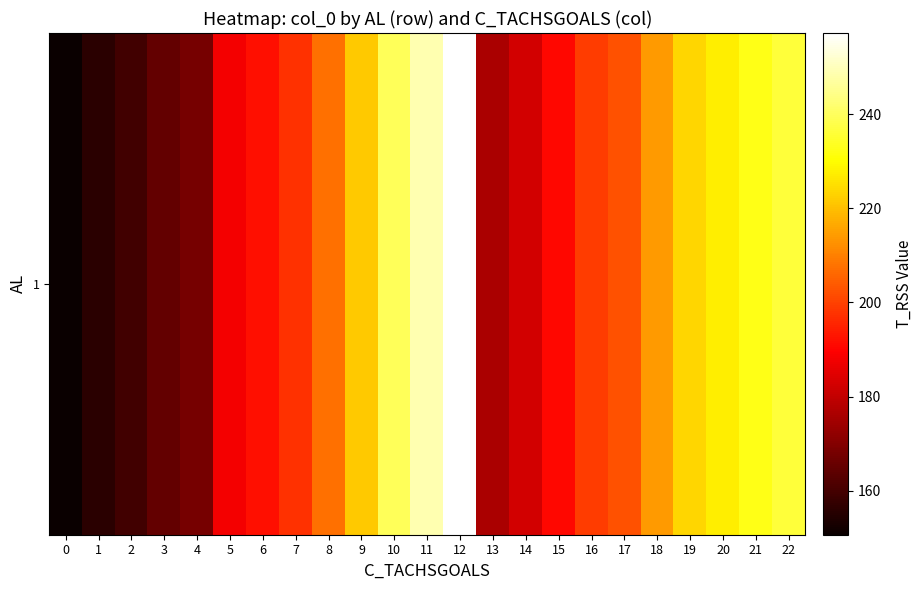

The chart shows a value of 140.8 at 10. True or false?

False